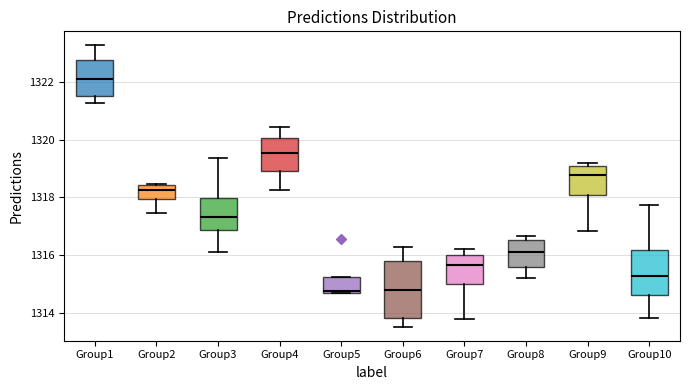

Where does the median line of the box for Group6 sit on the y-axis? The values are not printed on the chart, so give them approximately, as read against the axis.

1314.8